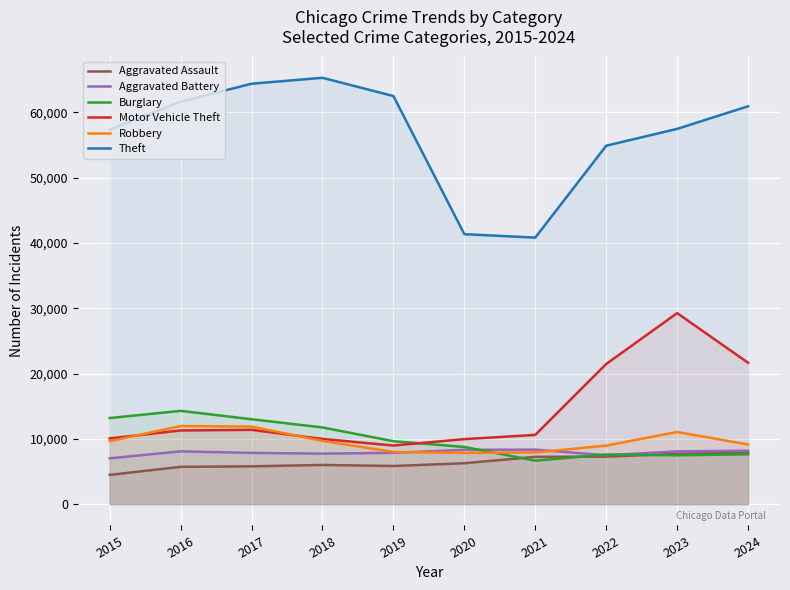

At which category is the sum across all series the highest?

2023